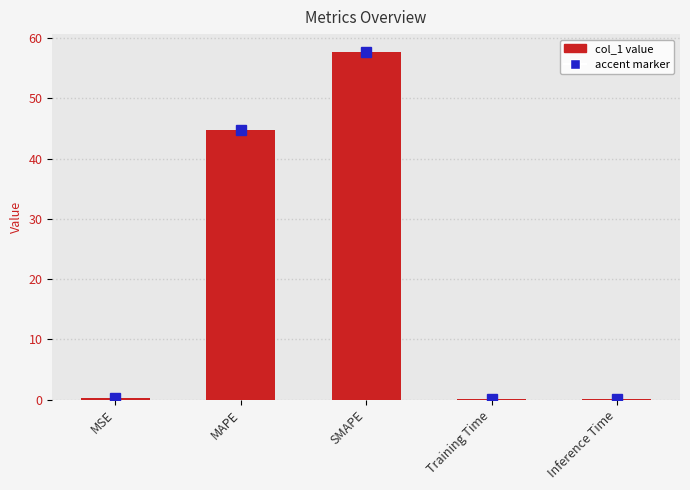

True or false: the data shows 44.8 at MAPE.

True